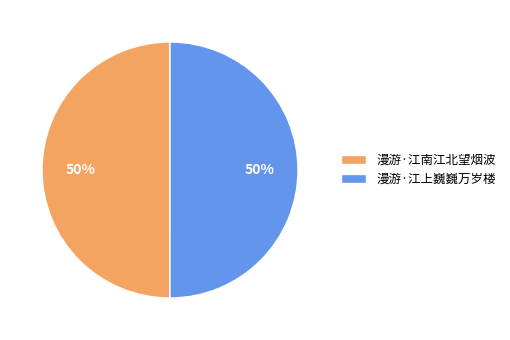

Combined, do 漫游·江上巍巍万岁楼 and 漫游·江南江北望烟波 account for over 50%?

Yes